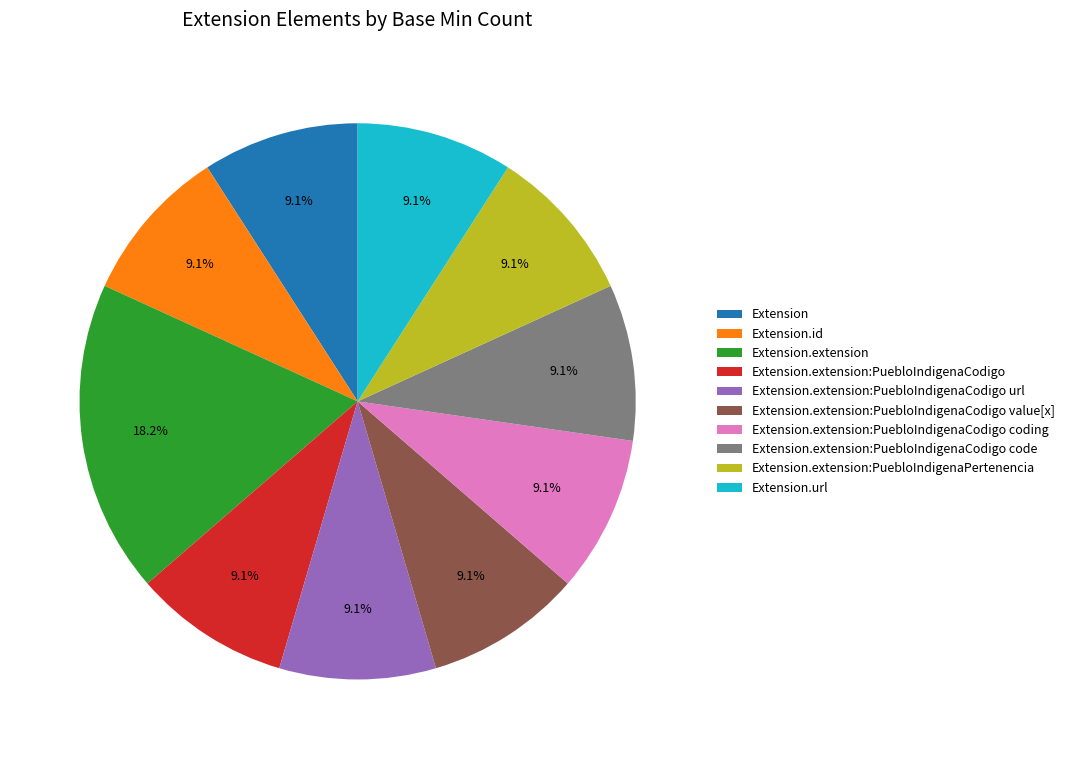

Is there a majority slice in this chart?

No